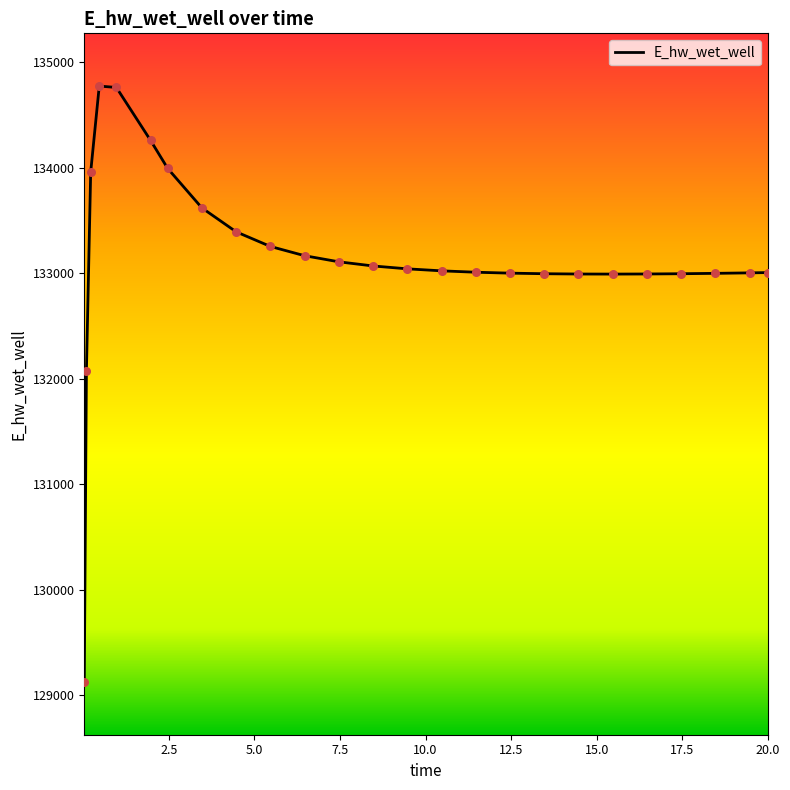

What is the smallest value displayed?

129124.4